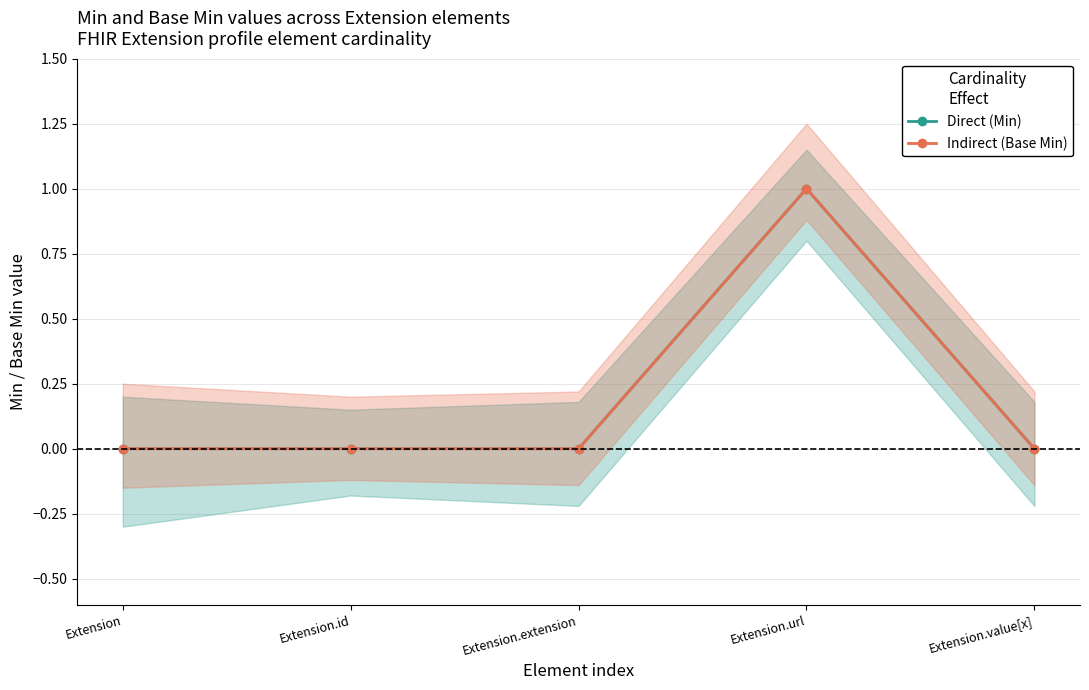

Count the number of data series in this chart.

2